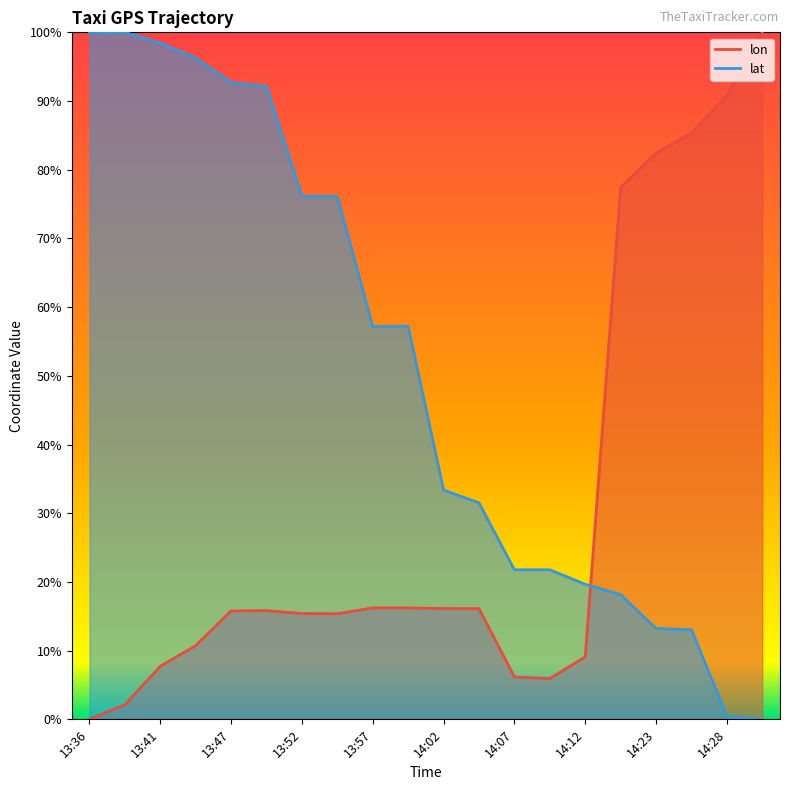

Where do lon and lat first cross each other?

14:12 and 14:19